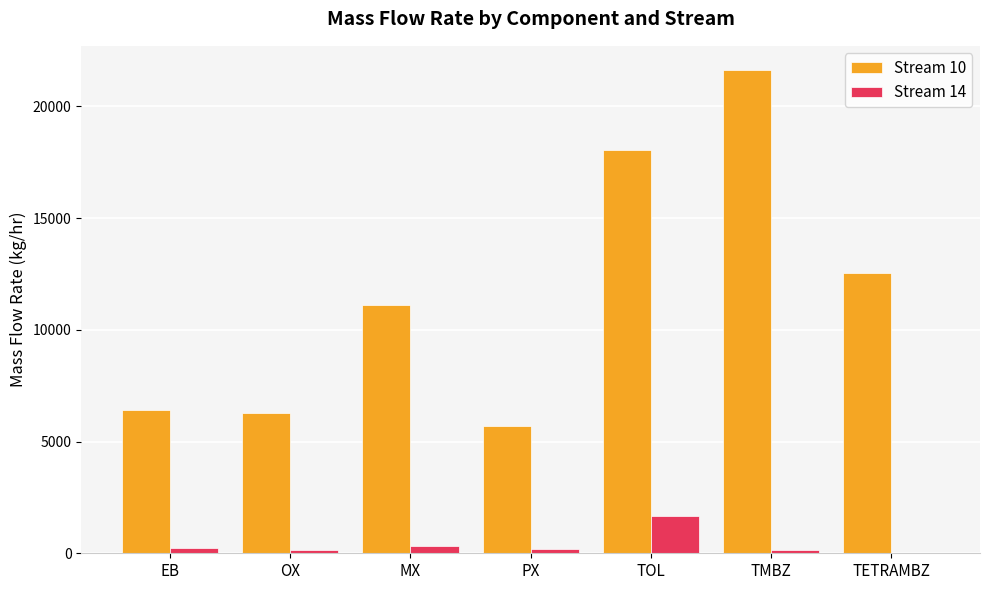

Is the value of Stream 10 at TMBZ greater than the value of Stream 14 at TOL?

Yes